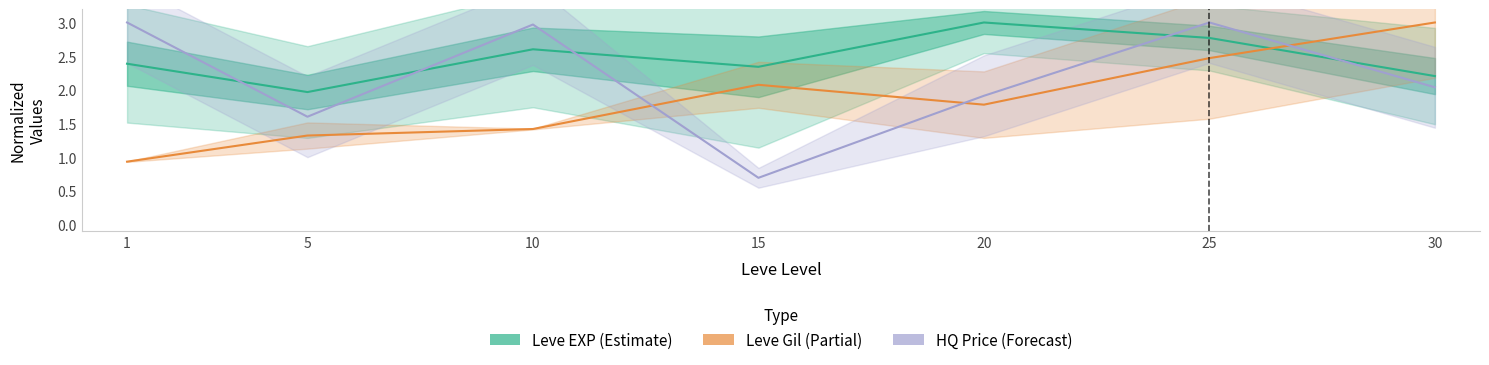

Which series ends up on top after the final intersection of HQ Price (Forecast) and Leve Gil (Partial)?

Leve Gil (Partial)